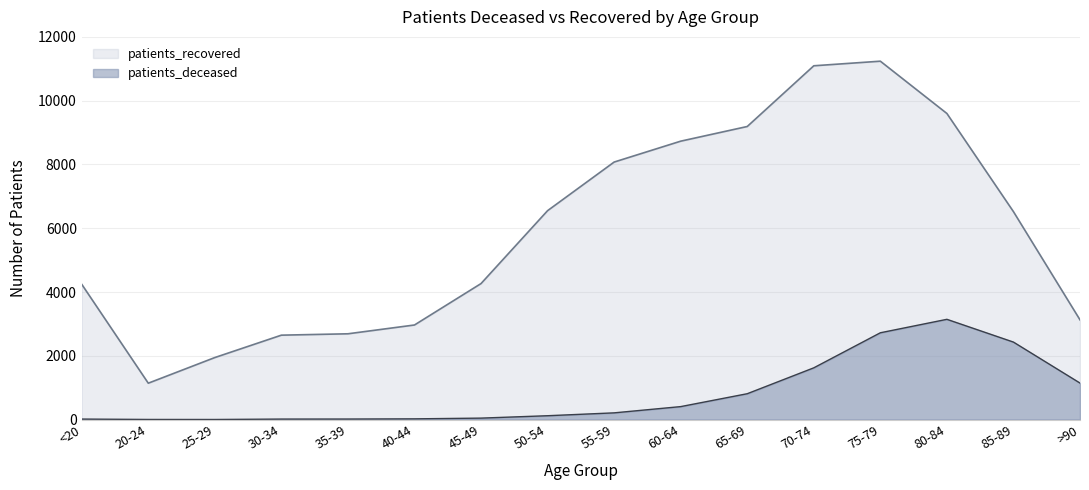

How many lines are shown in the chart?

2